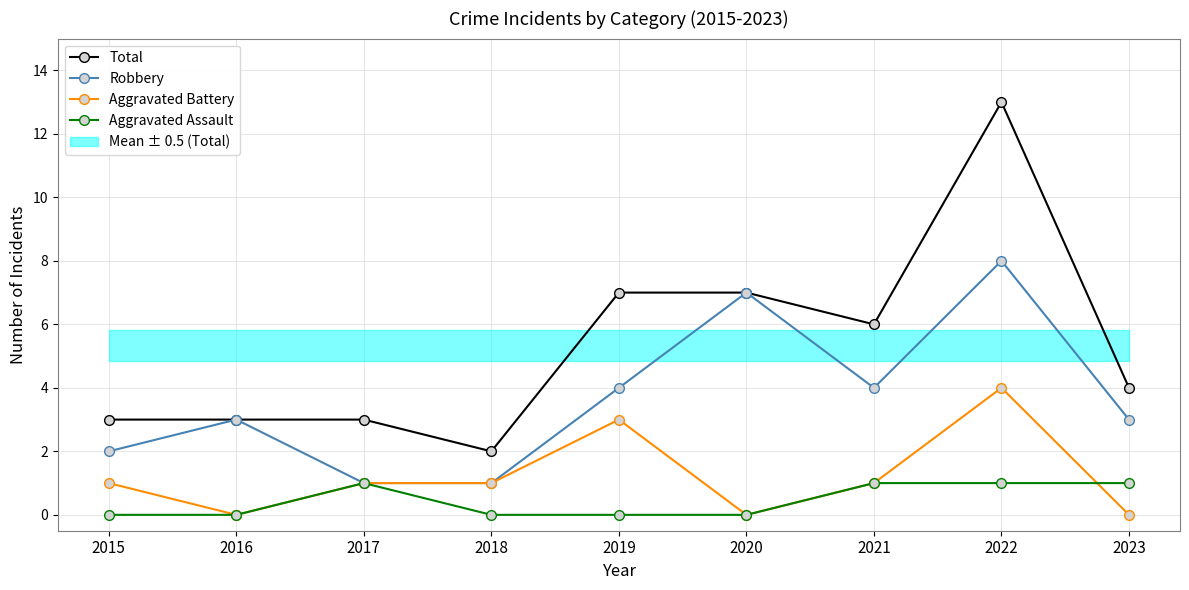

At which category is the sum across all series the highest?

2022